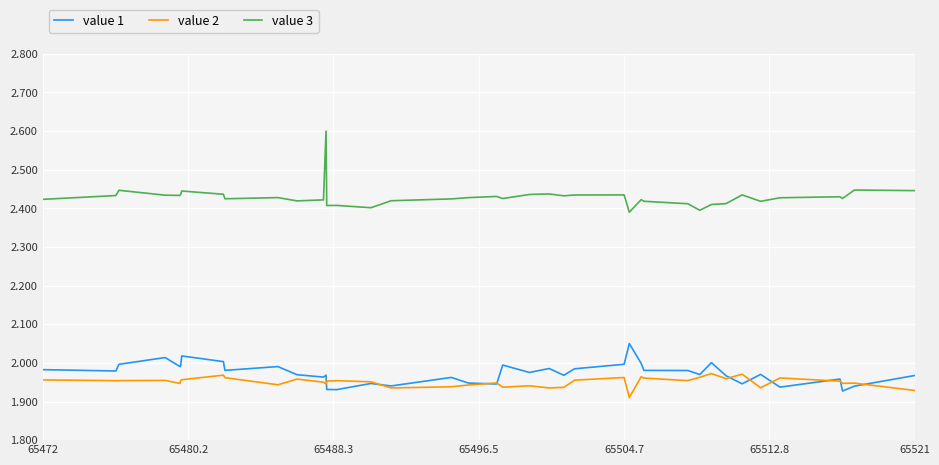

Which series has the largest range (max minus min)?

value 3